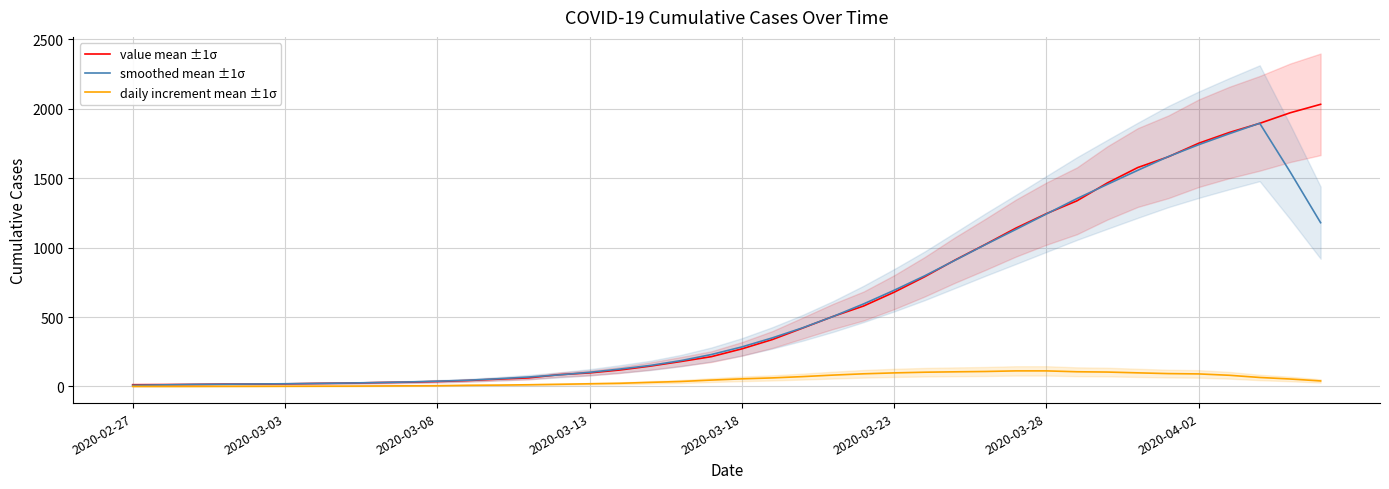

Is the value of smoothed mean ±1σ at 14 greater than the value of daily increment mean ±1σ at 14?

Yes